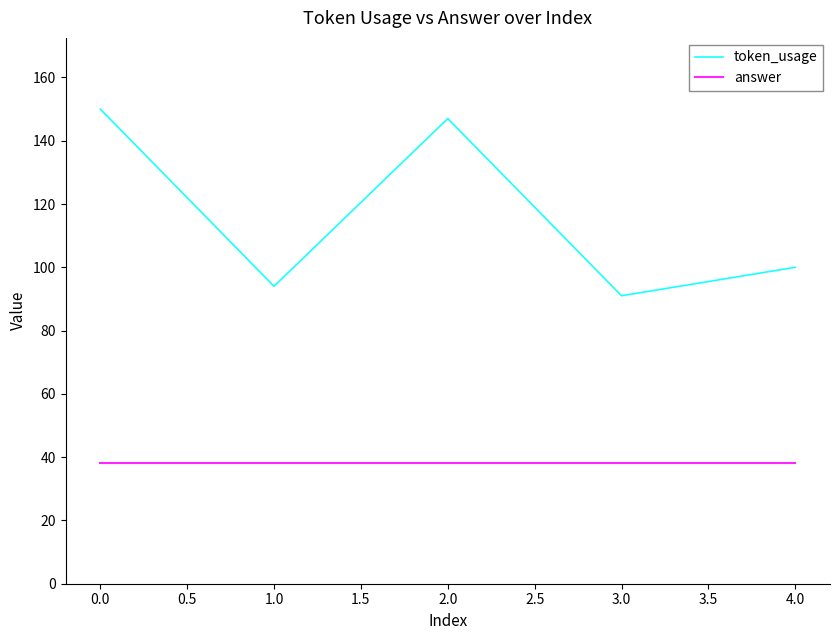

What is the sum of all token_usage values?

582